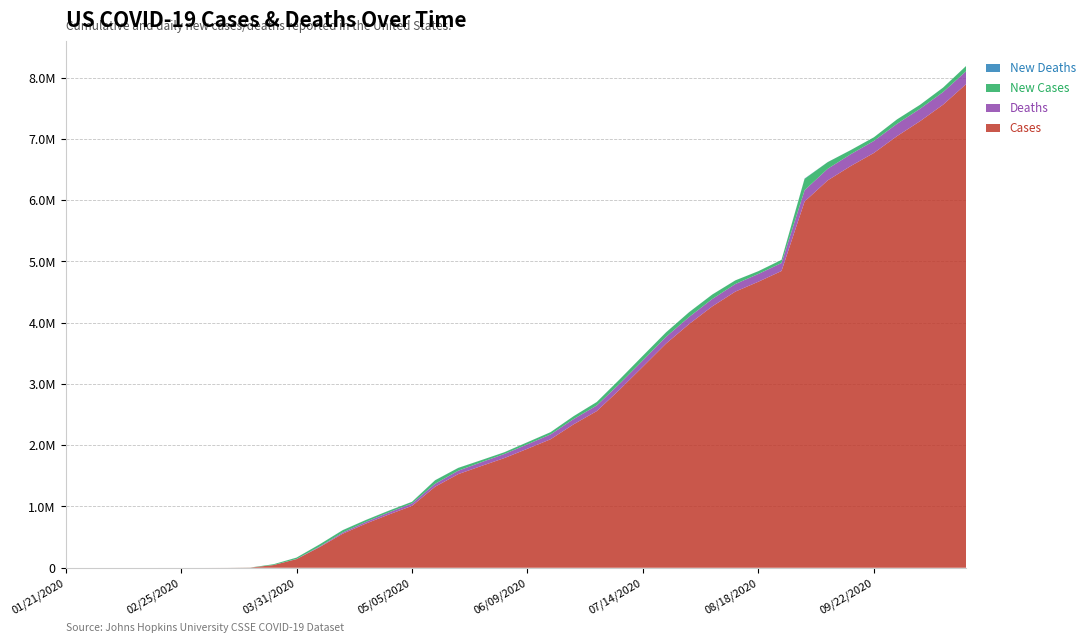

Reading right to left, transcribe all the data shown in this chart.

Cases: 7895287	7558534	7288376	7044050	6769579	6557048	6322164	5977527	4843044	4668453	4506581	4265231	3977579	3658760	3282779	2910160	2556610	2341469	2097080	1942363	1790191	1660456	1527566	1322499	1010507	869172	720630	555313	336802	140886	43734	2726	472	68	45	25	13	11	5	1
Deaths: 211106	205992	202853	200380	196021	192491	189198	183879	130015	126806	123985	120380	115732	109597	102836	96383	91981	85590	78795	72263	66369	61622	55772	48188	39090	34697	27551	20071	9610	2509	553	64	19	2	1	0	0	0	0	0
New Cases: 84697	72543	64382	72071	59447	67027	108289	186683	51424	44993	59064	72655	77434	72820	75397	70940	56093	46765	36534	34001	28327	33867	45831	56688	26513	27855	30668	37649	34684	21985	12800	1246	151	8	15	0	1	0	0	0
New Deaths: 792	631	602	684	665	693	1124	4380	691	590	637	832	1111	1006	898	795	960	923	820	730	616	845	1059	1299	816	968	1140	1375	973	542	151	20	6	1	2	0	0	0	0	0